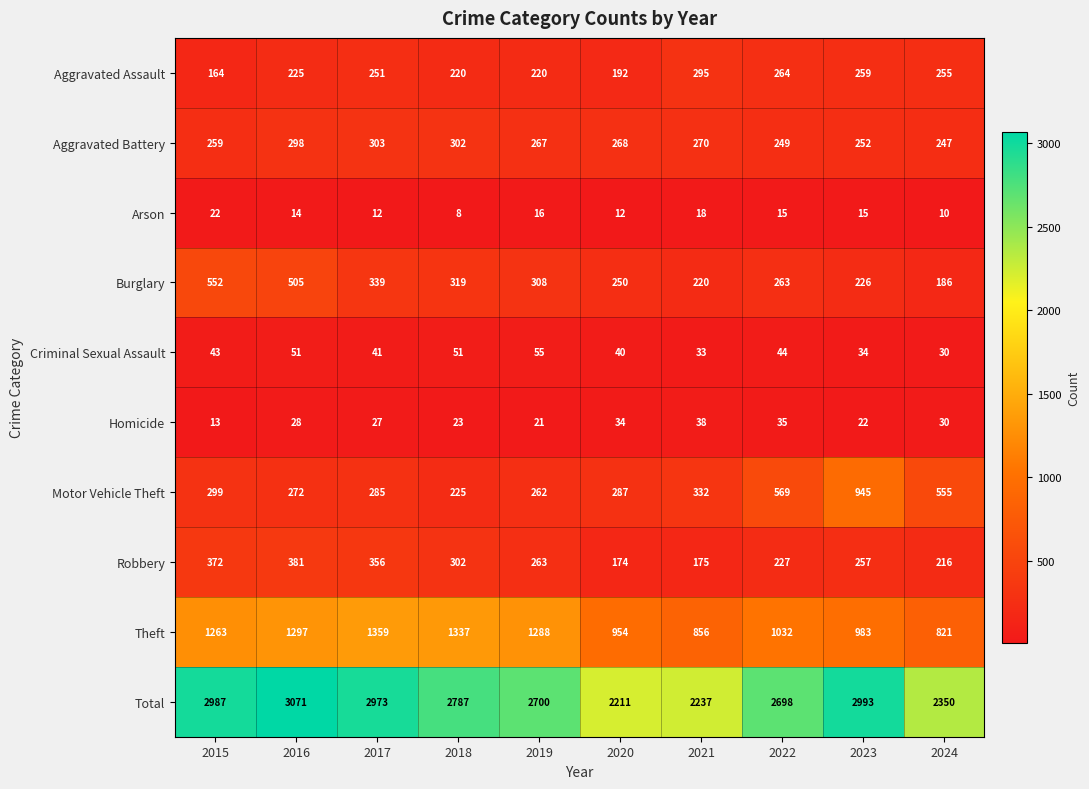

Between 2015 and 2021, which series saw the biggest shift?

Total